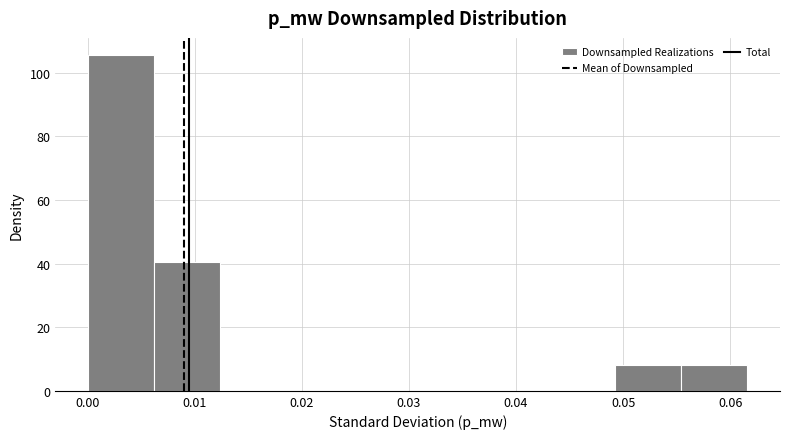

What is the height of the bar covering 0.000 to 0.006 on the x-axis? Neither the bar edges nor the heights are printed on the chart, so give them approximately, as read against the axes.

106